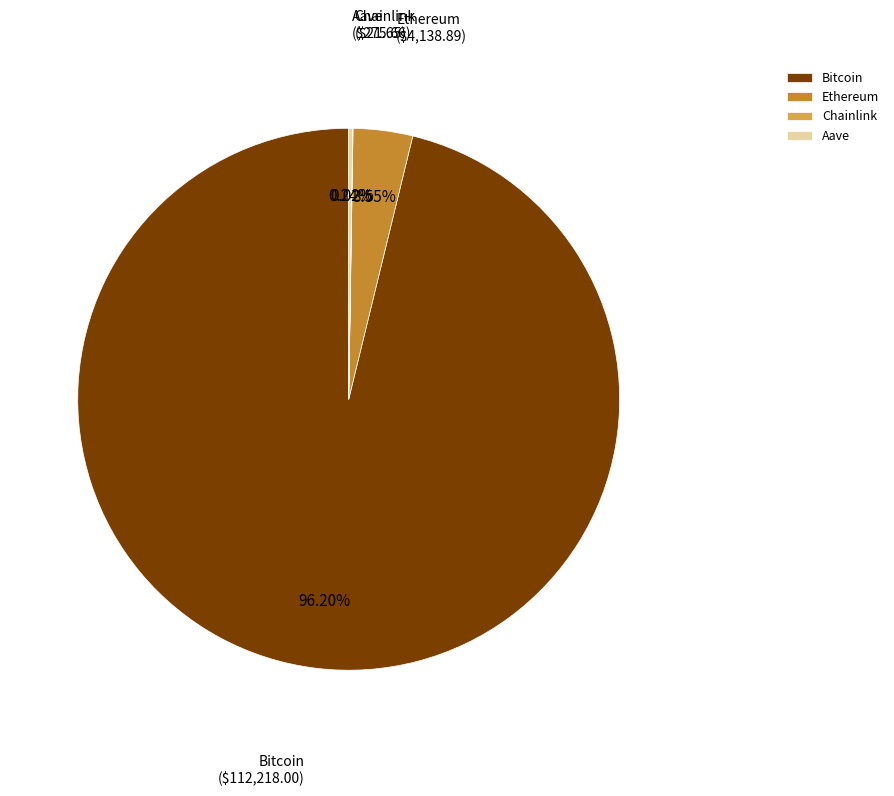

Which slice is the largest?

Bitcoin